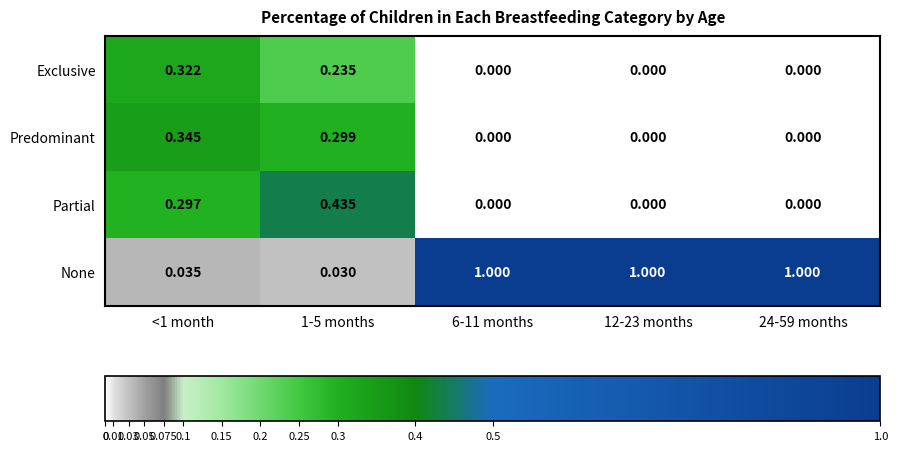

Which series has the widest spread of values?

None